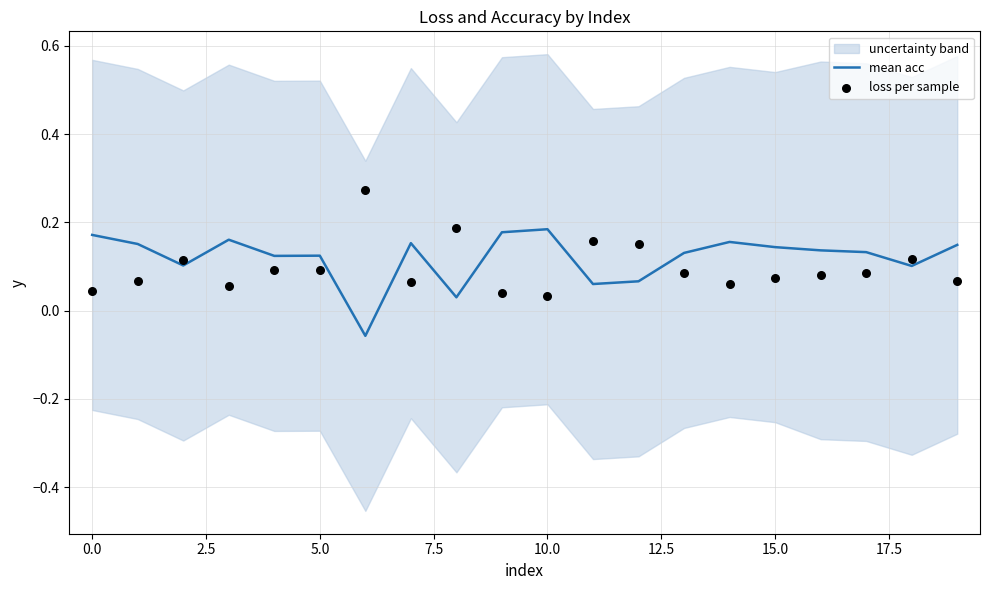

What are all the series names shown in the legend?

mean acc, loss per sample